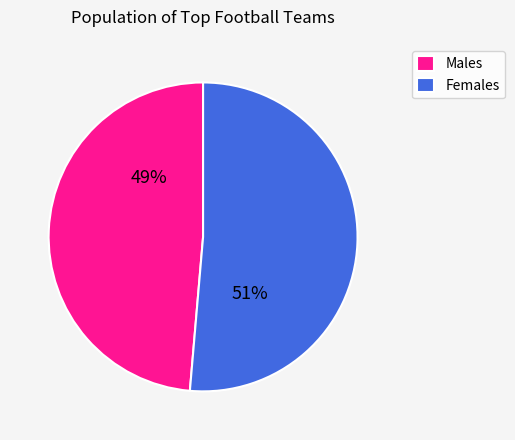

How many segments does this pie chart have?

2